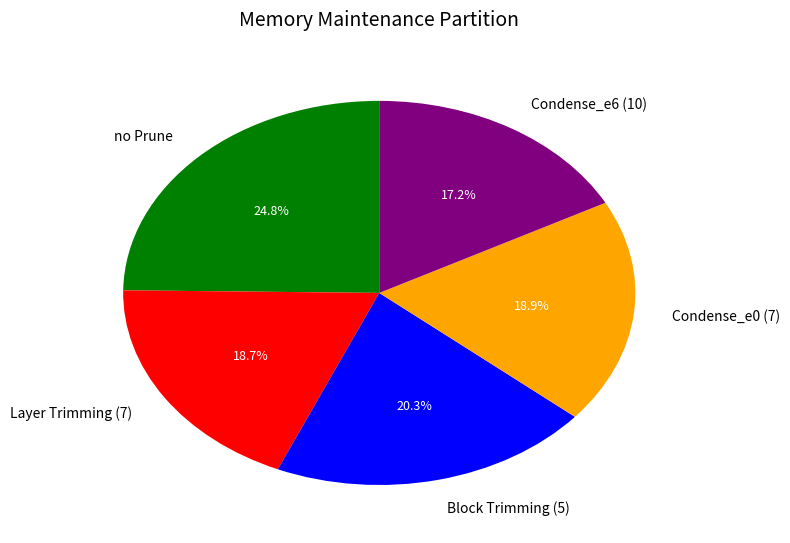

Is there any slice that represents more than half of the pie?

No